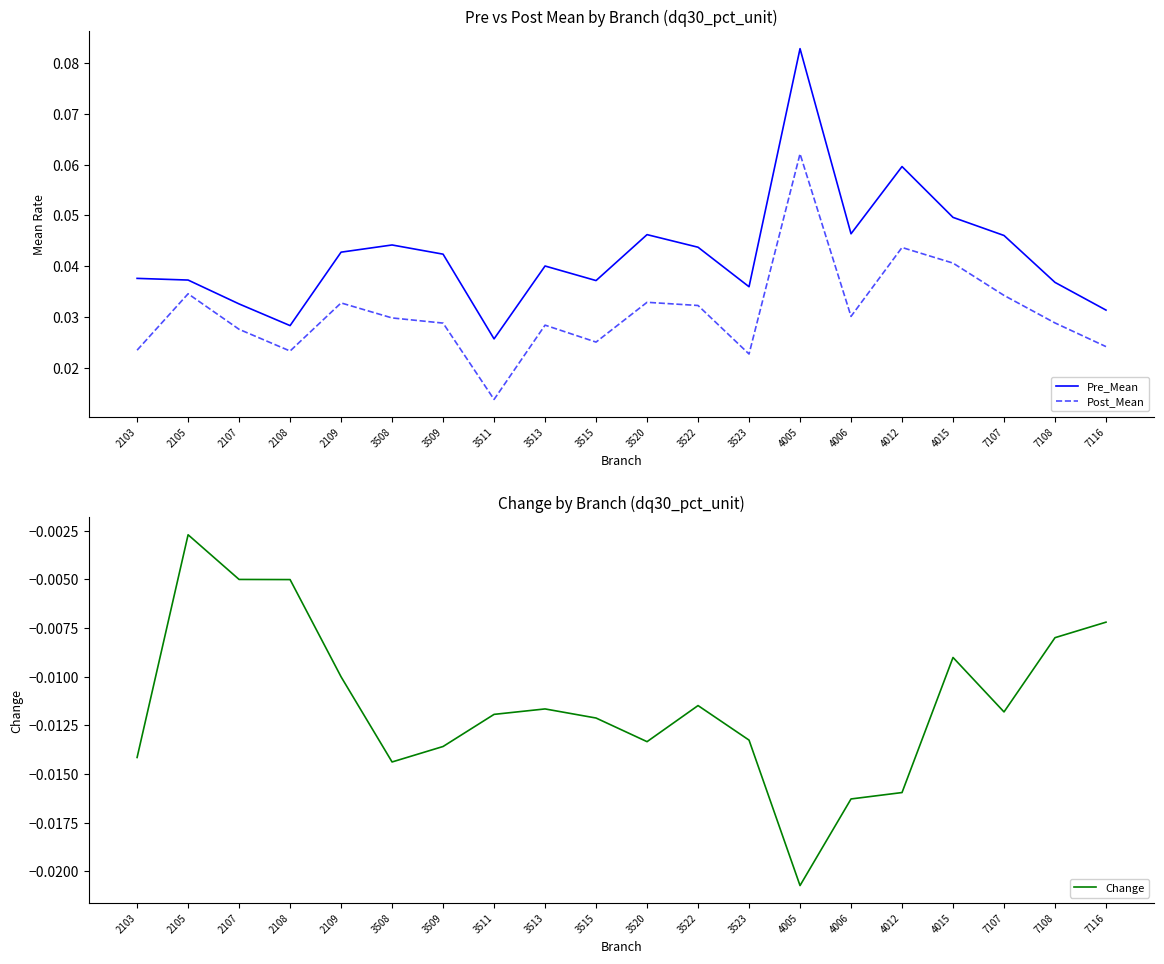

Reading right to left, extract all data points from this chart.

Pre_Mean: 0.0	0.0	0.0	0.0	0.1	0.0	0.1	0.0	0.0	0.0	0.0	0.0	0.0	0.0	0.0	0.0	0.0	0.0	0.0	0.0
Post_Mean: 0.0	0.0	0.0	0.0	0.0	0.0	0.1	0.0	0.0	0.0	0.0	0.0	0.0	0.0	0.0	0.0	0.0	0.0	0.0	0.0
Change: -0.0	-0.0	-0.0	-0.0	-0.0	-0.0	-0.0	-0.0	-0.0	-0.0	-0.0	-0.0	-0.0	-0.0	-0.0	-0.0	-0.0	-0.0	-0.0	-0.0